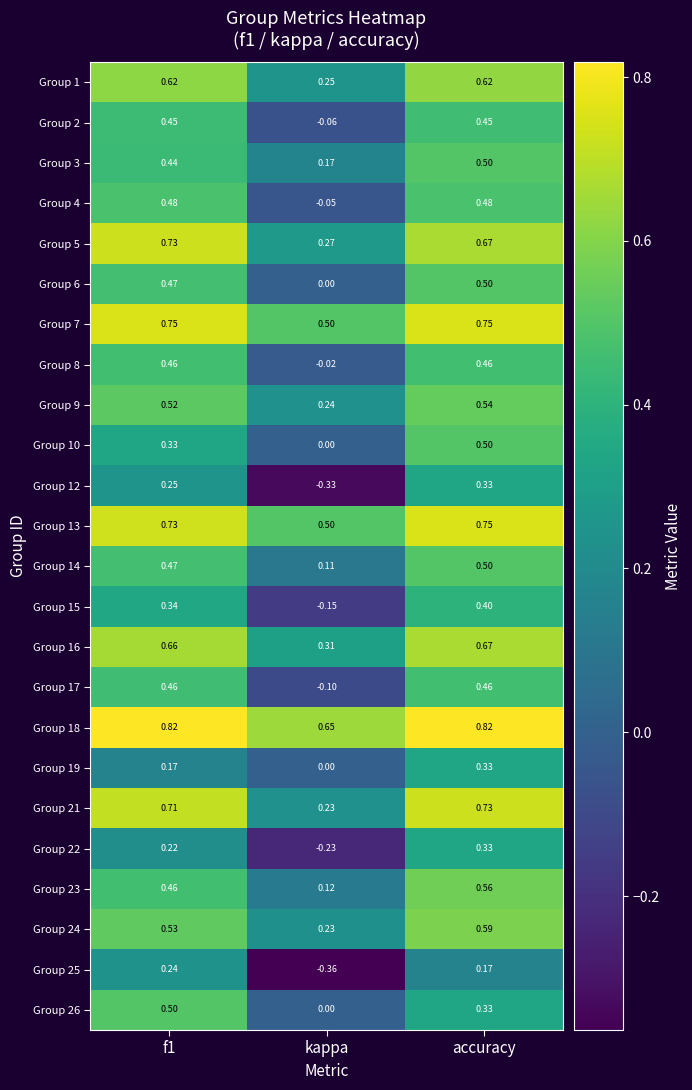

At which label does Group 9 reach its peak?

accuracy